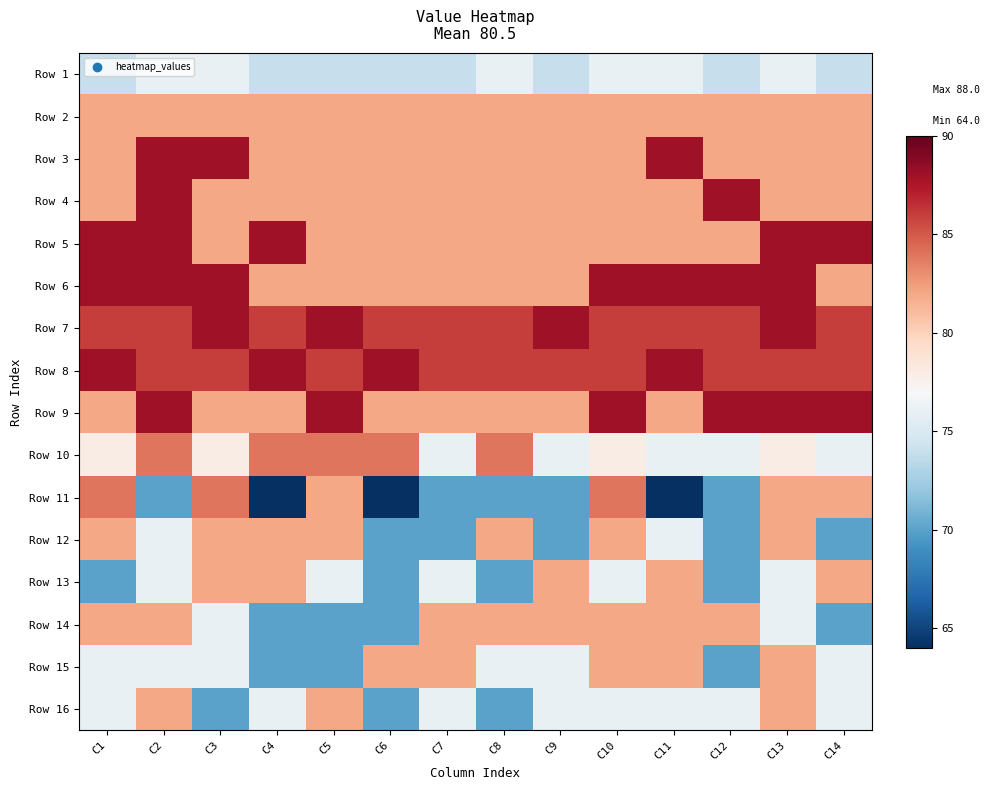

Which series has the largest total across all categories?

Row 7